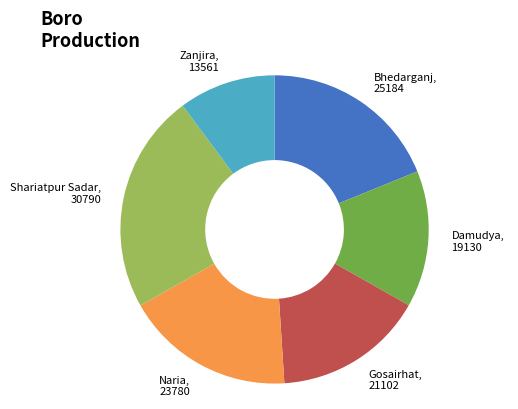

Is there a majority slice in this chart?

No